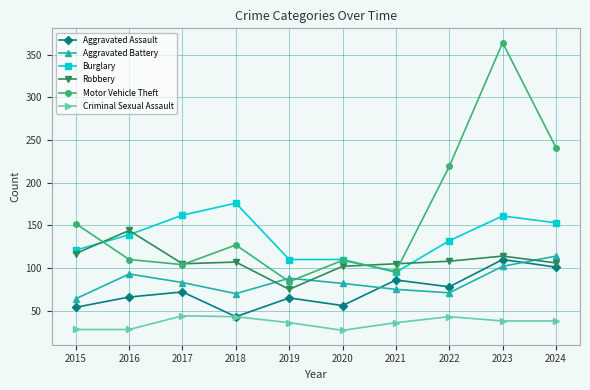

What is the difference between the highest and lowest values at 2017?

118